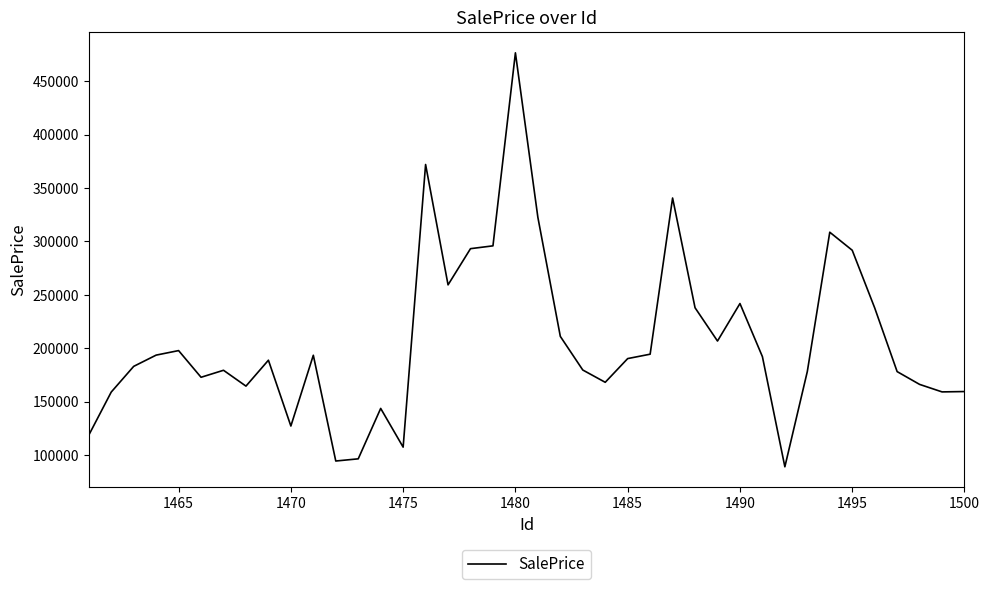

What is the maximum value shown in the chart?

476647.0